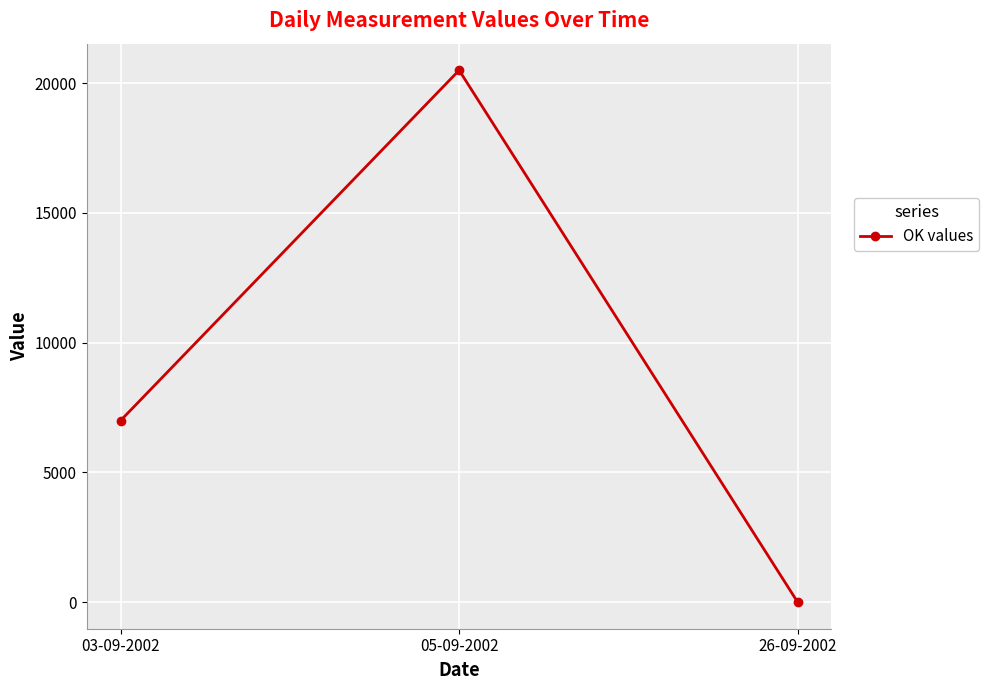

Is it true that the value at 05-09-2002 is 20500?

True